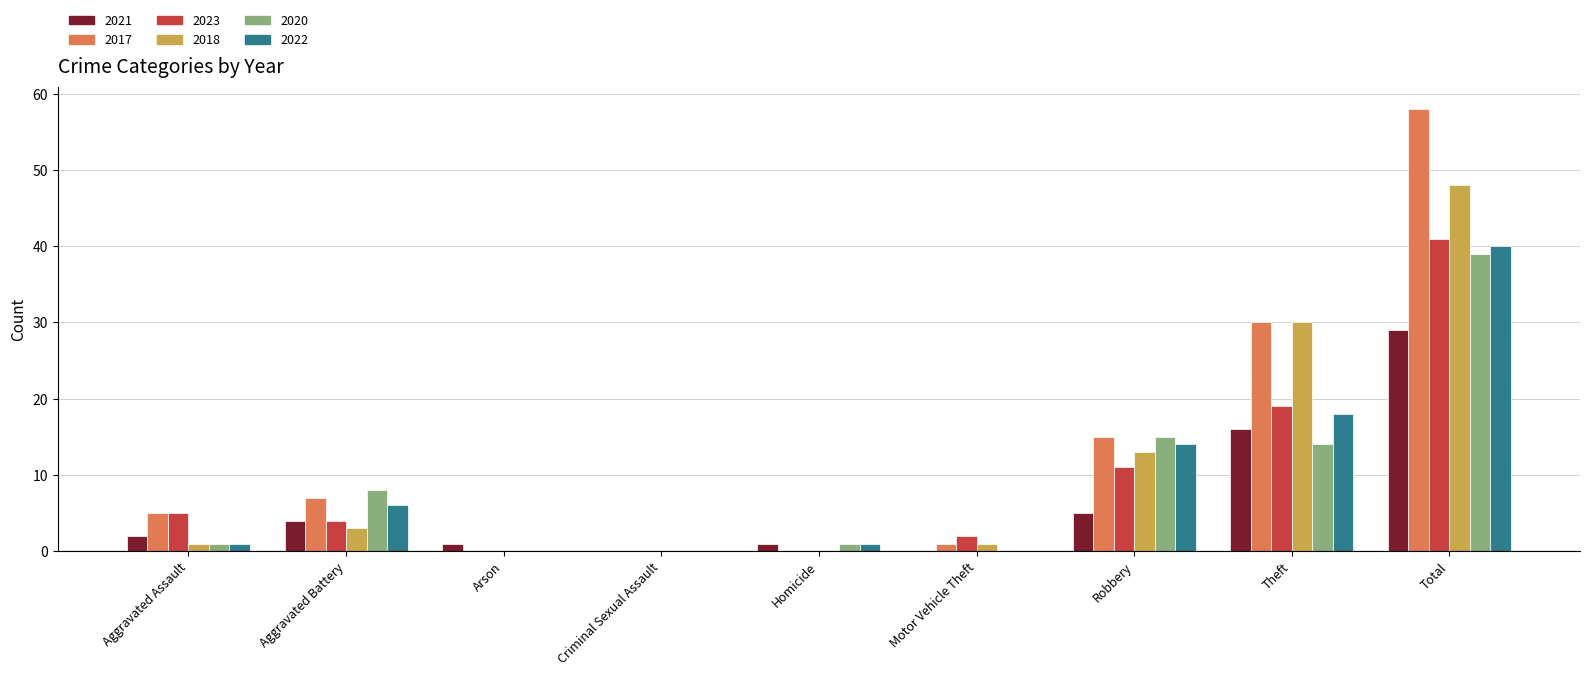

Is the value of 2023 at Aggravated Battery greater than the value of 2018 at Homicide?

Yes